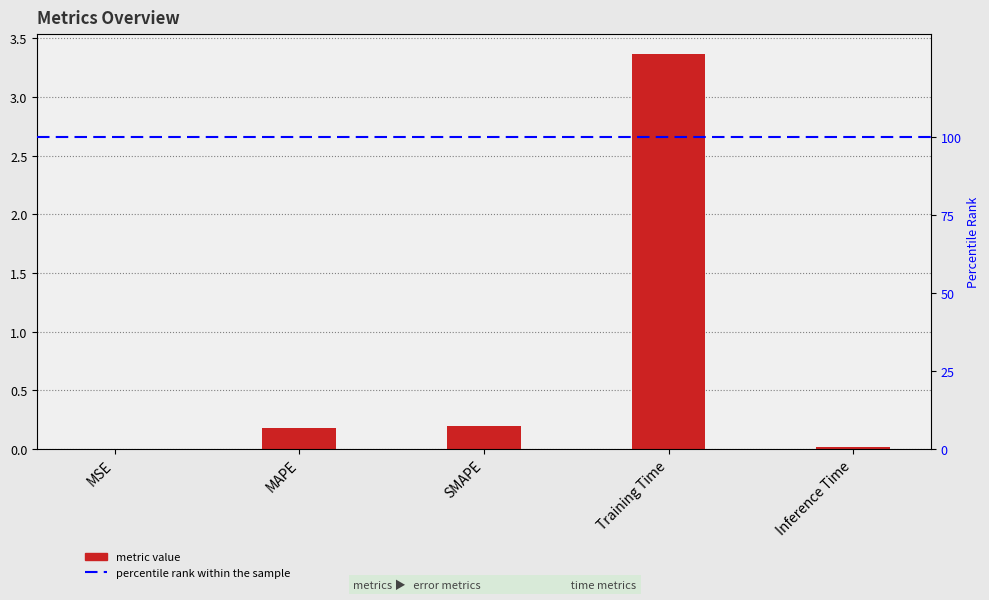

List the labels in order of value, smallest first.

MSE, Inference Time, MAPE, SMAPE, Training Time